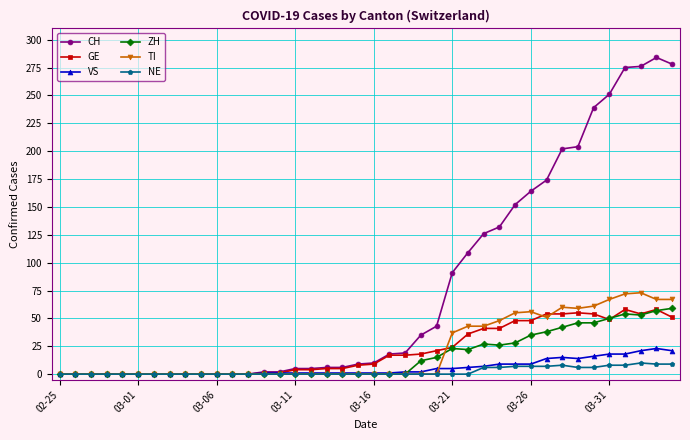

How many series are shown in this chart?

6